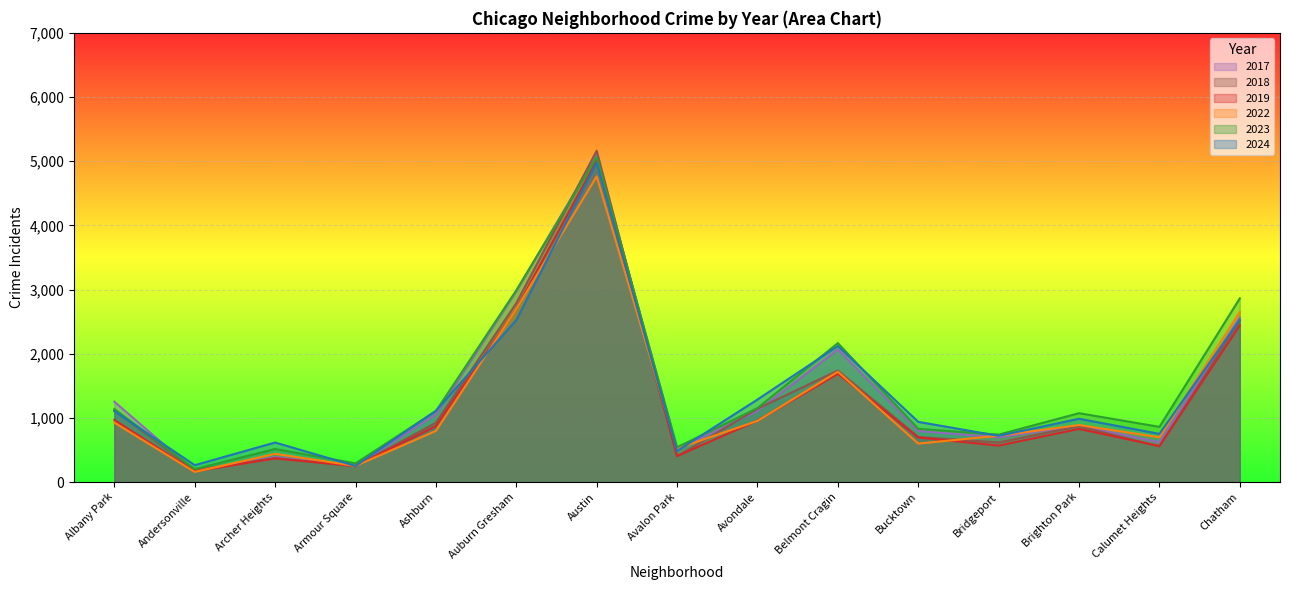

What is the highest value of the 2022 series?

4763